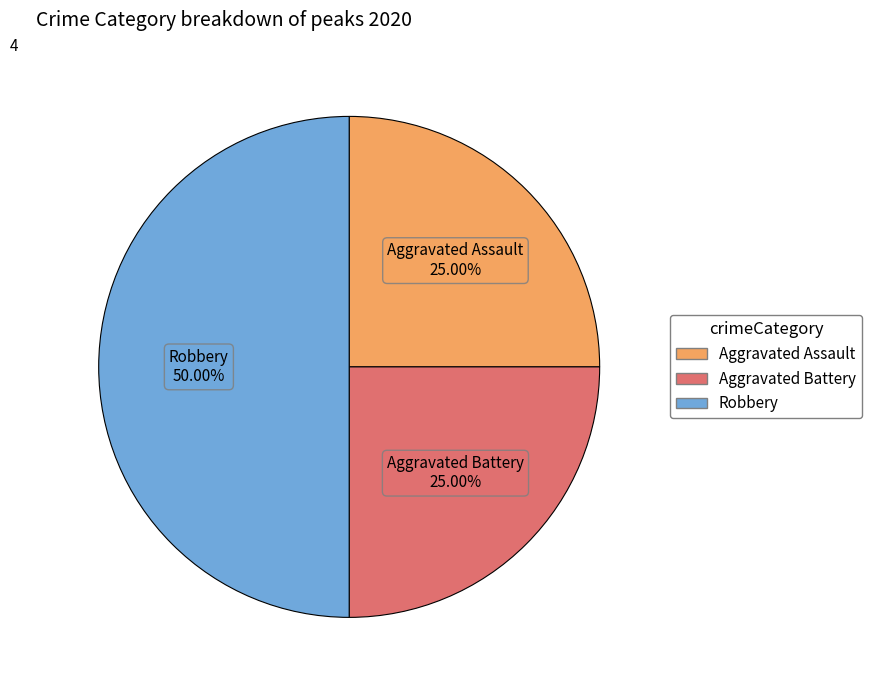

To the nearest percent, what percentage of the pie is Aggravated Battery?

25%